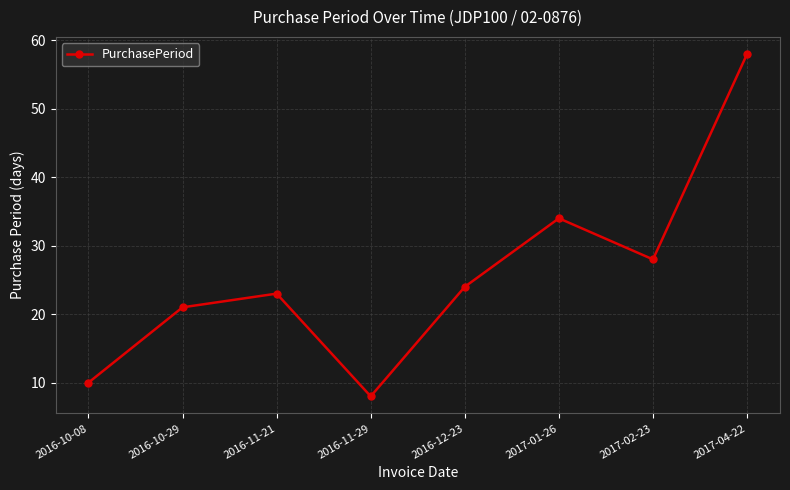

The value at 2016-11-29 is 3. True or false?

False